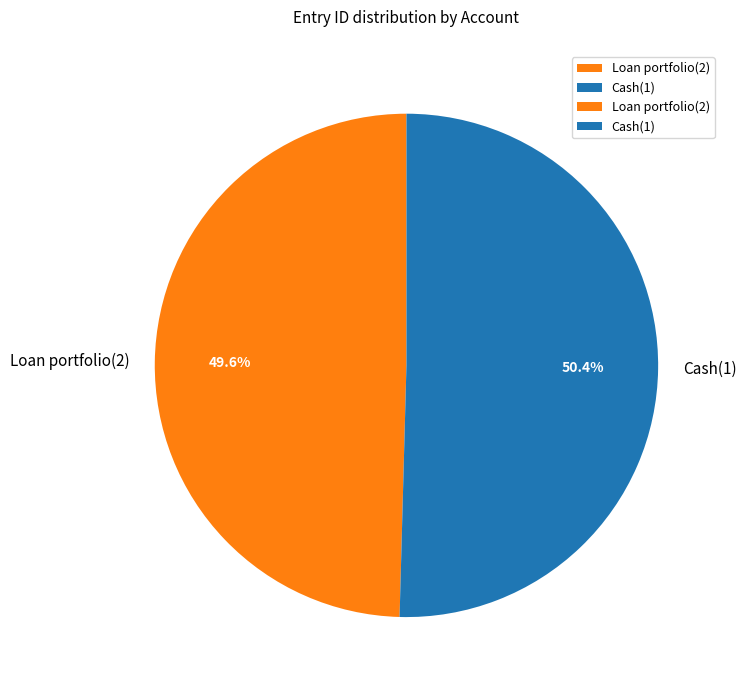

To the nearest percent, what is the combined percentage of Cash(1) and Loan portfolio(2)?

100%